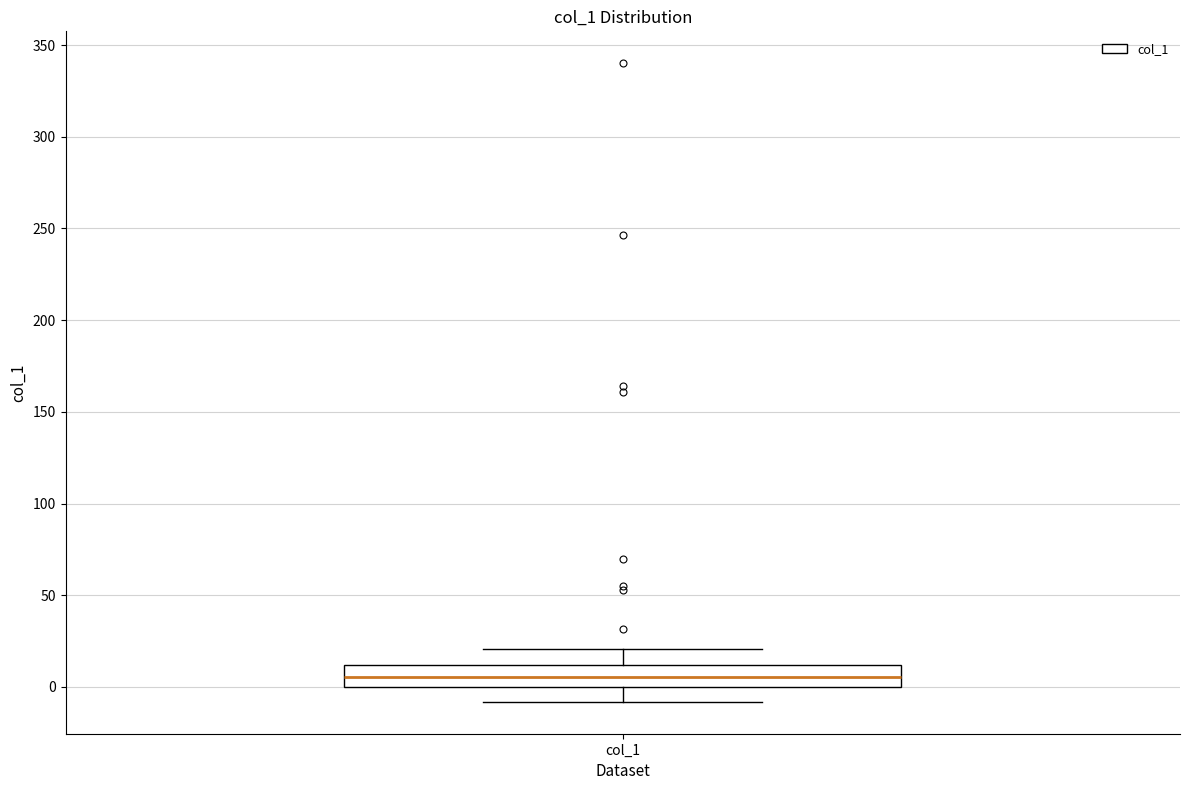

Read this box plot against the y-axis: the position of the median line, the range covered by the box, and the ends of both whiskers. The values are not printed on the chart, so give them approximately, as read against the axis.

median 5, box 0 to 10, whiskers -10 to 20